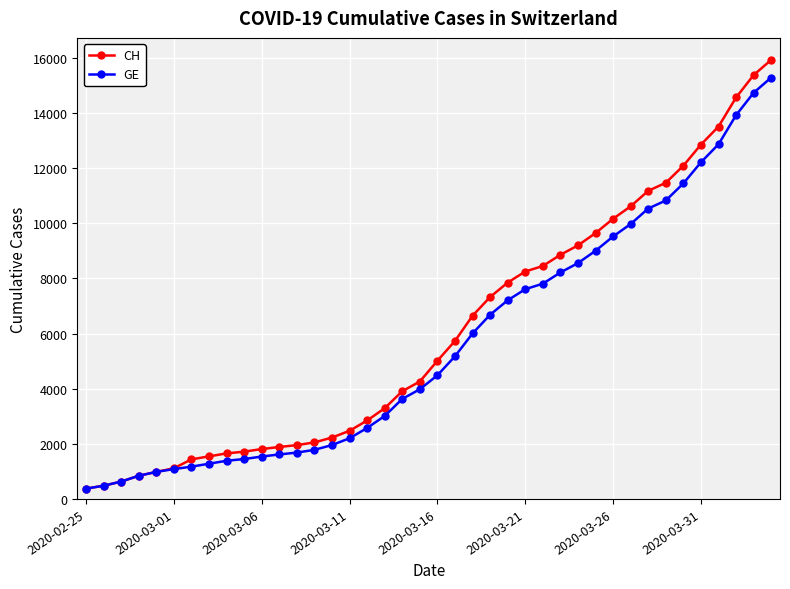

What is the greatest value displayed?

15926